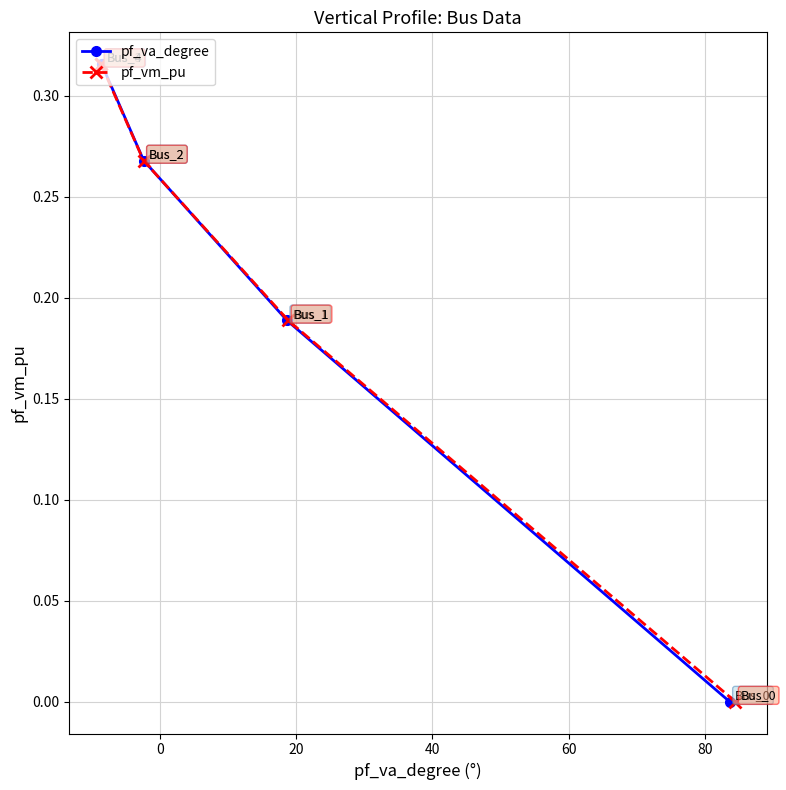

Does the chart display data point markers on the line(s)?

Yes